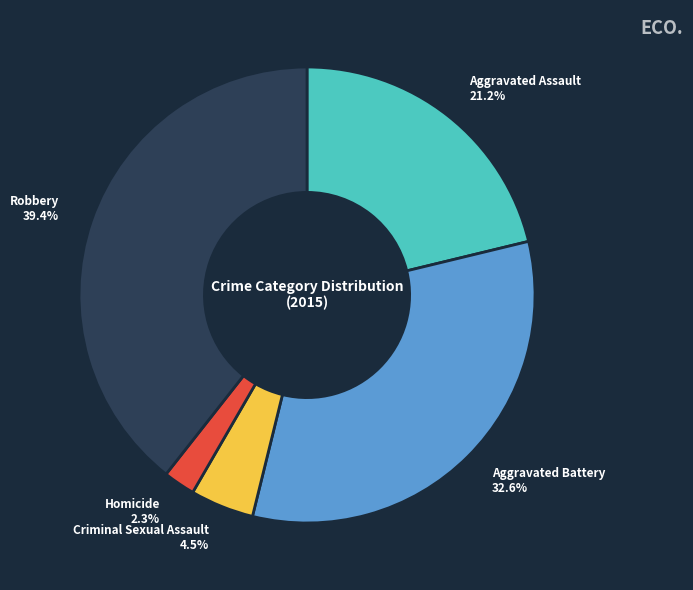

What portion of the pie excludes Aggravated Assault?

78.8%